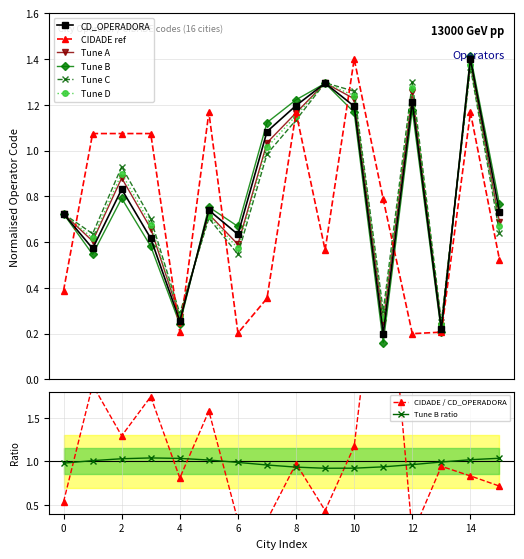

Reading left to right, extract all data points from this chart.

CD_OPERADORA: 0.7	0.6	0.8	0.6	0.3	0.7	0.6	1.1	1.2	1.3	1.2	0.2	1.2	0.2	1.4	0.7
CIDADE: 0.4	1.1	1.1	1.1	0.2	1.2	0.2	0.4	1.2	0.6	1.4	0.8	0.2	0.2	1.2	0.5